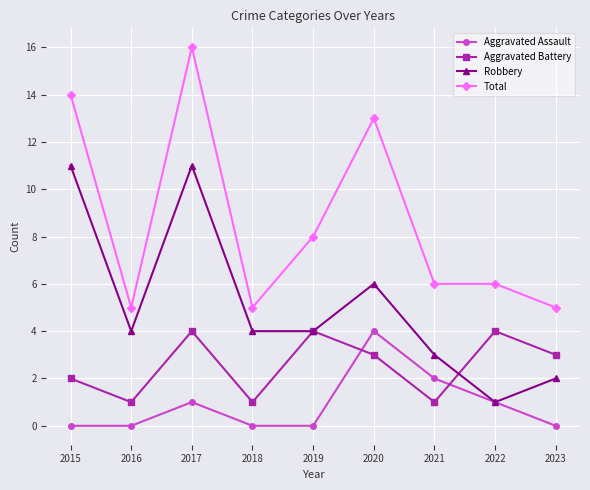

Which series has the widest spread of values?

Total